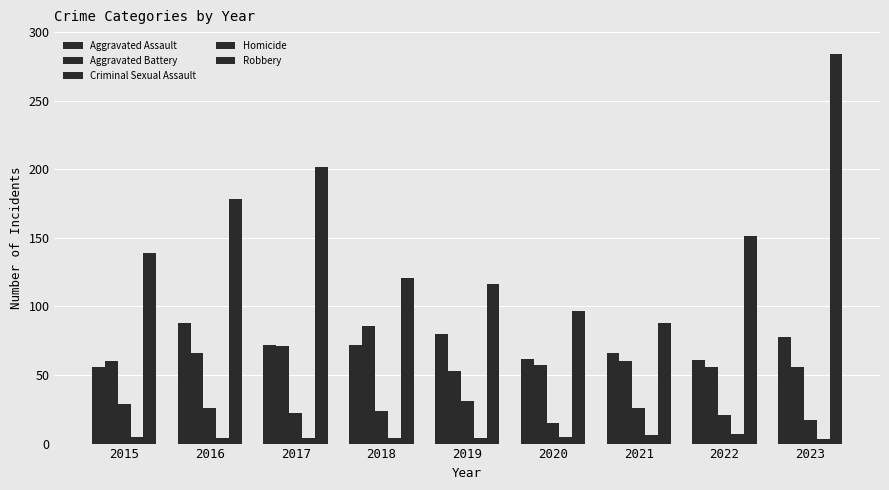

Which series has the largest total across all categories?

Robbery